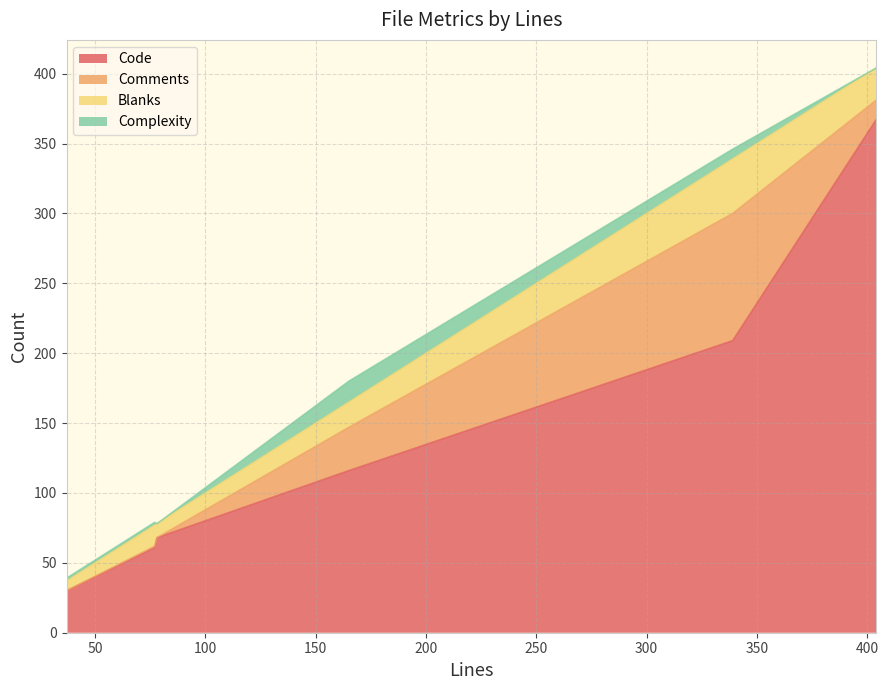

What are all the series names shown in the legend?

Code, Comments, Blanks, Complexity